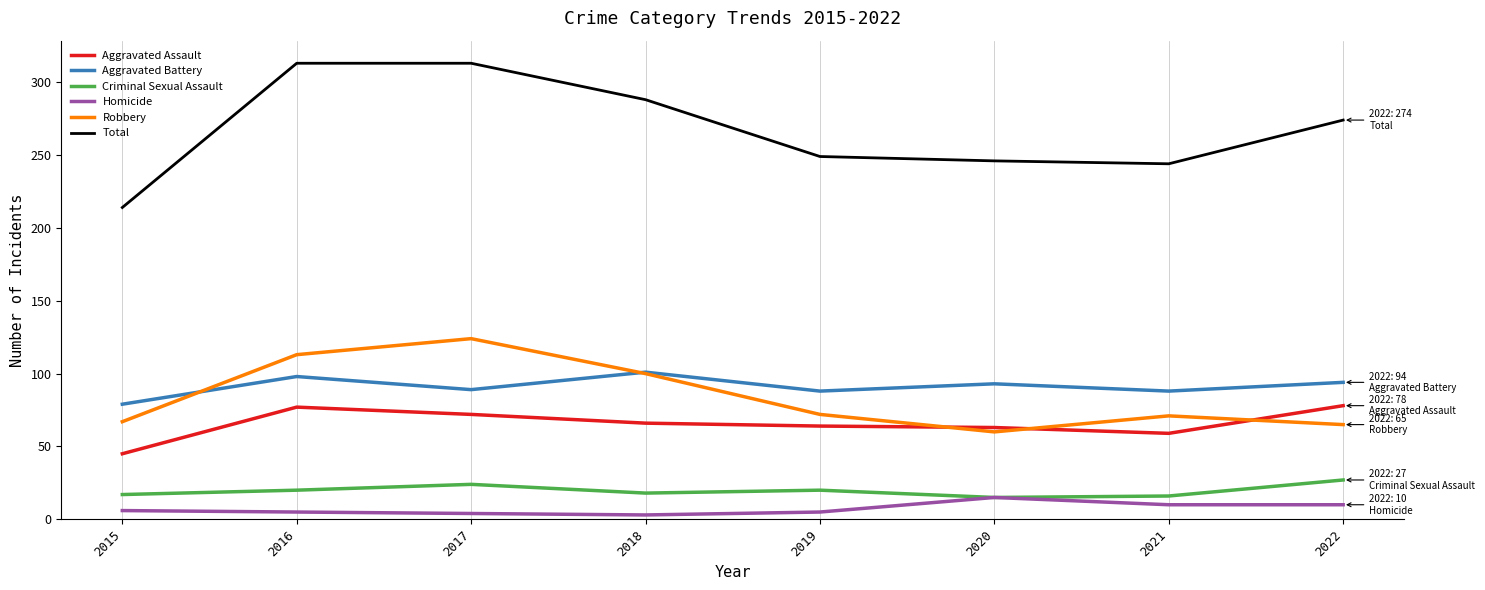

Between 2016 and 2019, which series saw the biggest shift?

Total